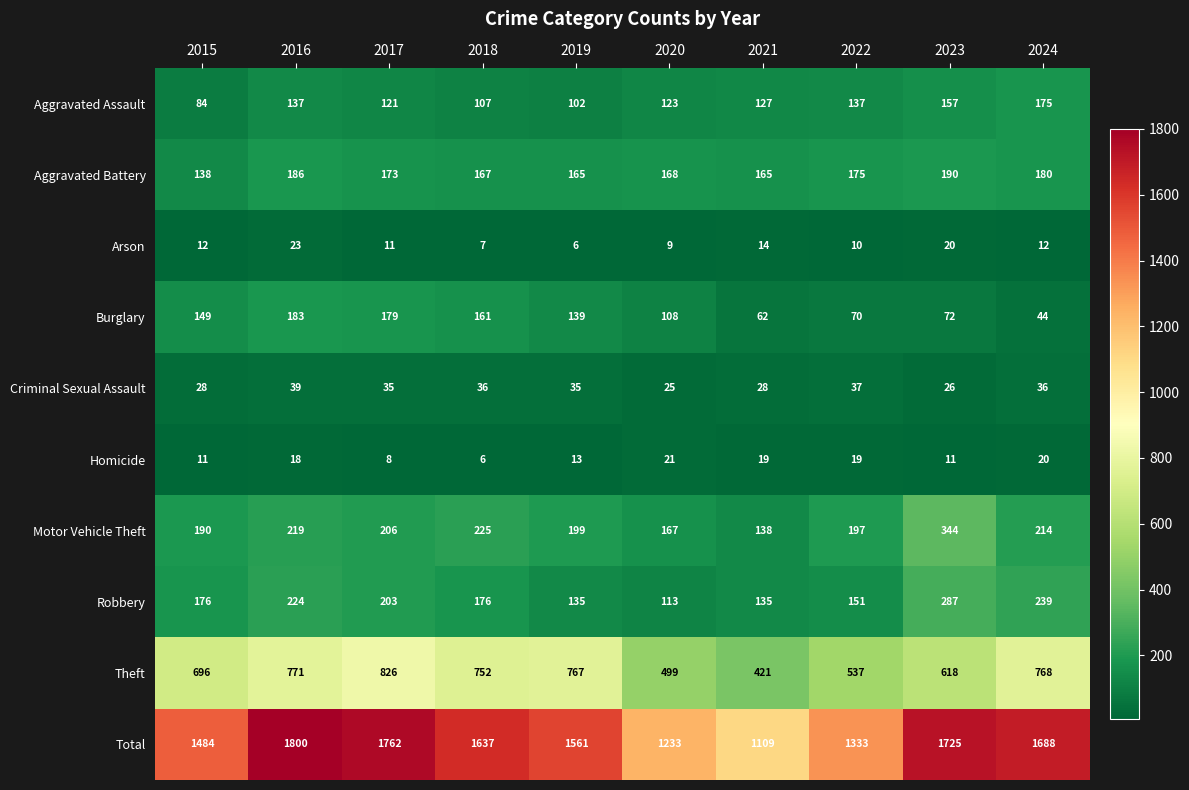

Which series has the largest total across all categories?

Total